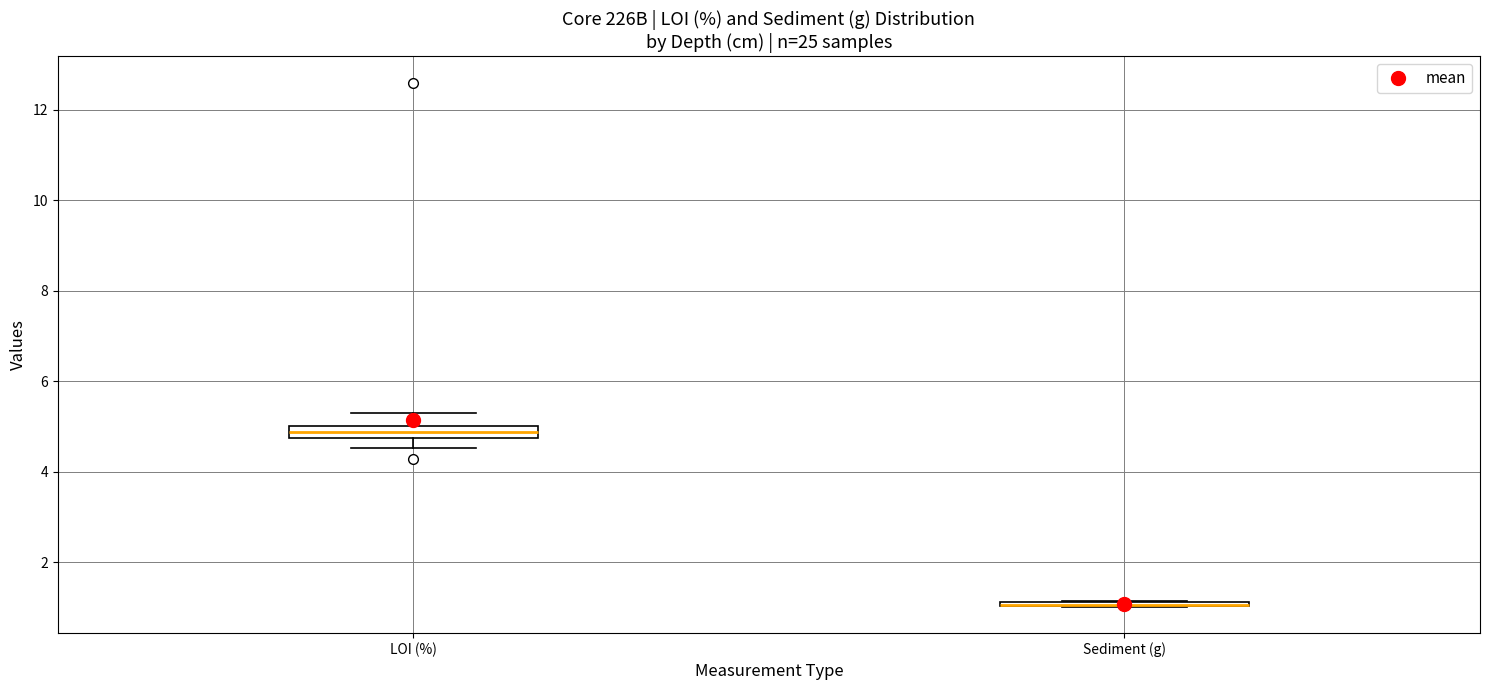

Where is the lower edge of the box for Sediment (g) on the y-axis? The values are not printed on the chart, so give them approximately, as read against the axis.

1.0